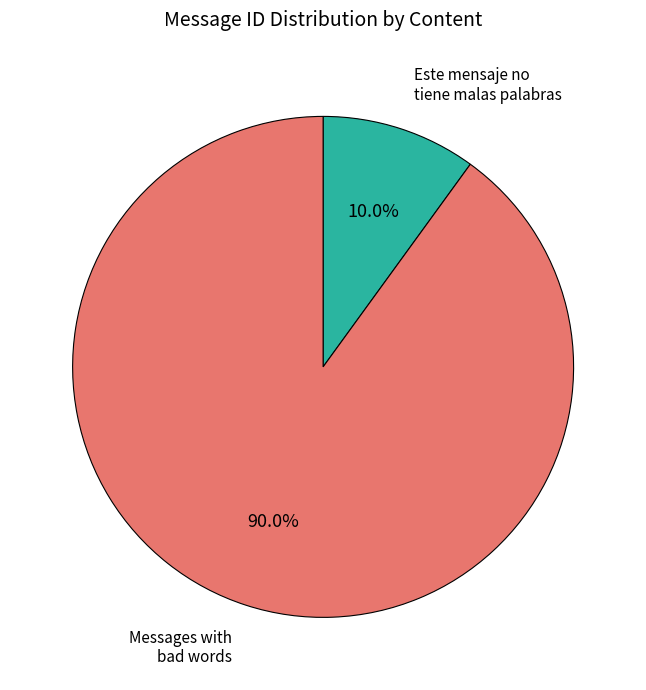

Is there a majority slice in this chart?

Yes